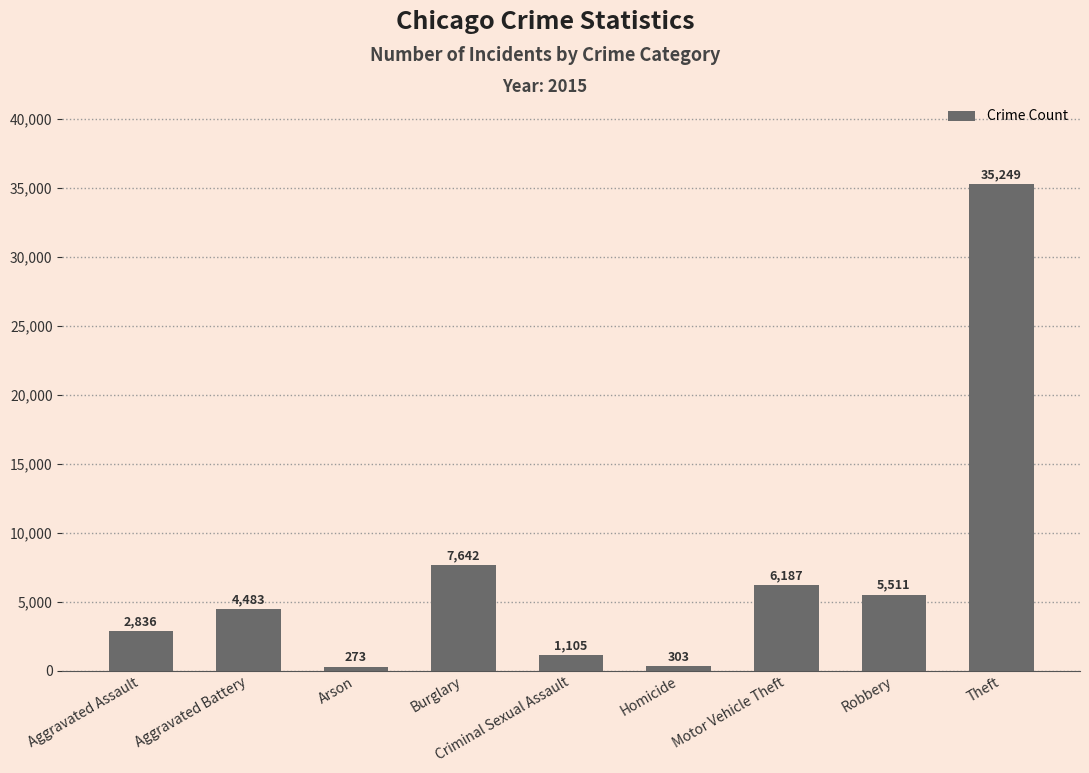

How many bars are there in total?

9